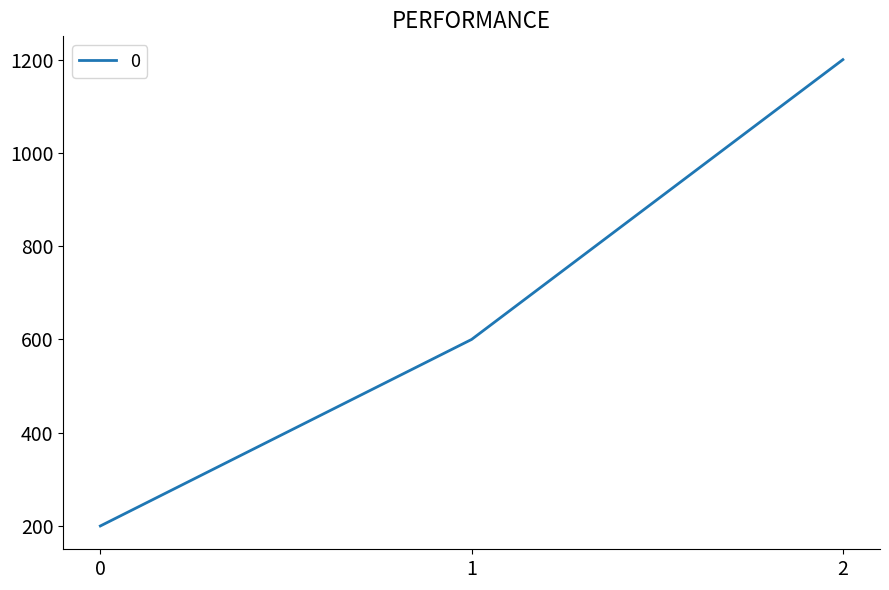

List the labels in order of value, smallest first.

0, 1, 2